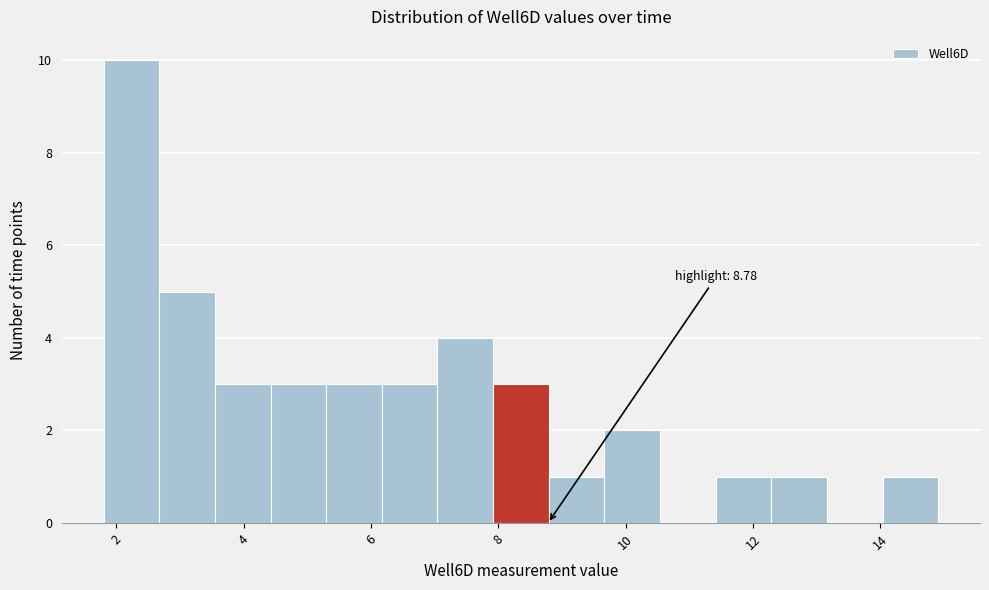

Which range on the x-axis has the tallest bar?

1.8 to 2.6